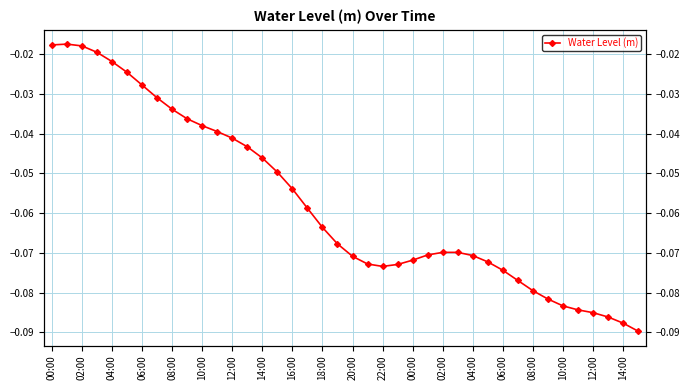

Is it true that the value at 06:00 is -0.0?

True